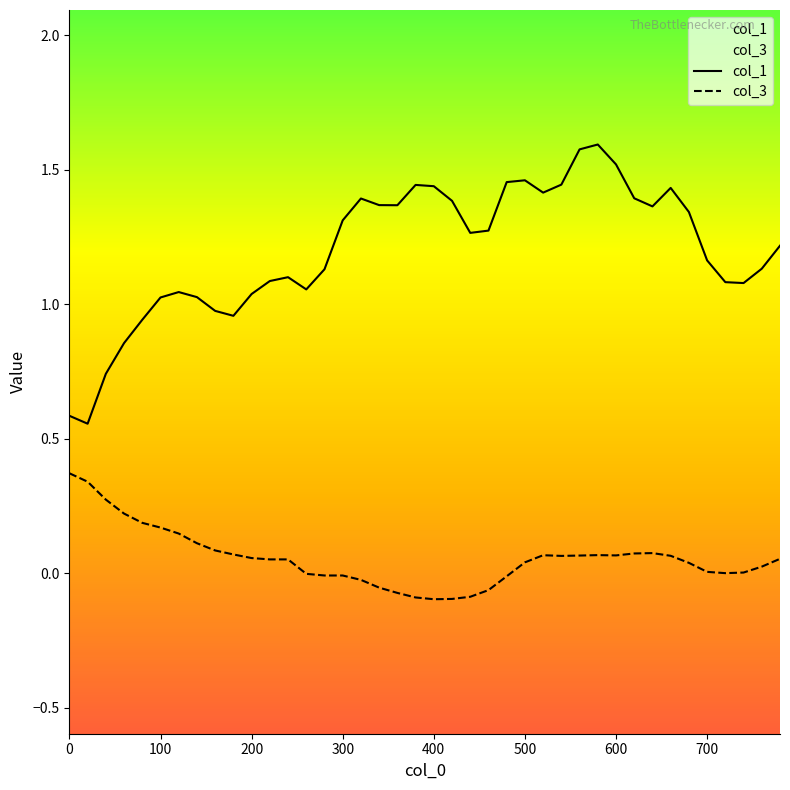

List the series in order of their peak value, highest first.

col_1, col_3